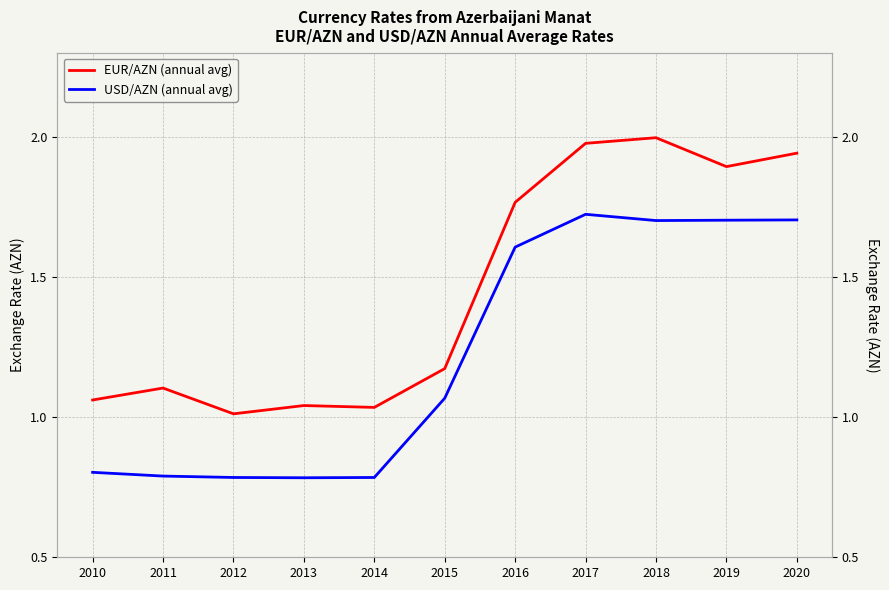

Reading left to right, extract all data points from this chart.

EUR/AZN (annual avg): 2010=1.1	2011=1.1	2012=1.0	2013=1.0	2014=1.0	2015=1.2	2016=1.8	2017=2.0	2018=2.0	2019=1.9	2020=1.9
USD/AZN (annual avg): 2010=0.8	2011=0.8	2012=0.8	2013=0.8	2014=0.8	2015=1.1	2016=1.6	2017=1.7	2018=1.7	2019=1.7	2020=1.7